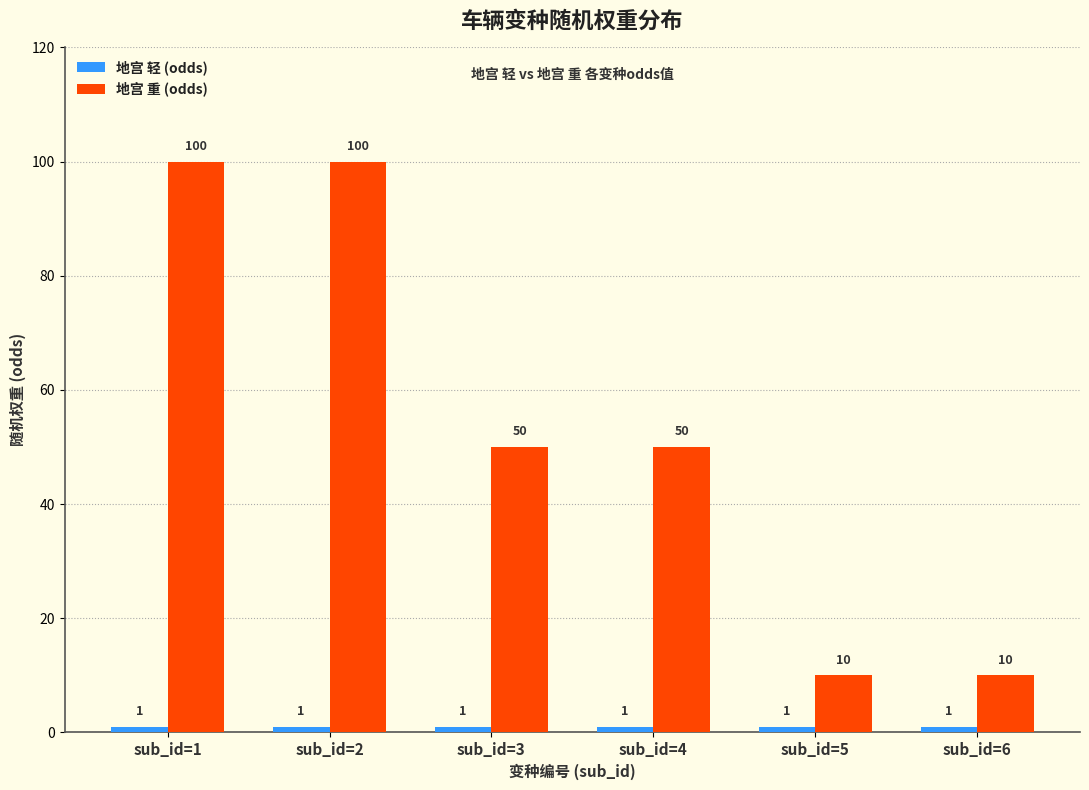

What is the difference between the 地宫 重 (odds) values at sub_id=4 and sub_id=6?

40